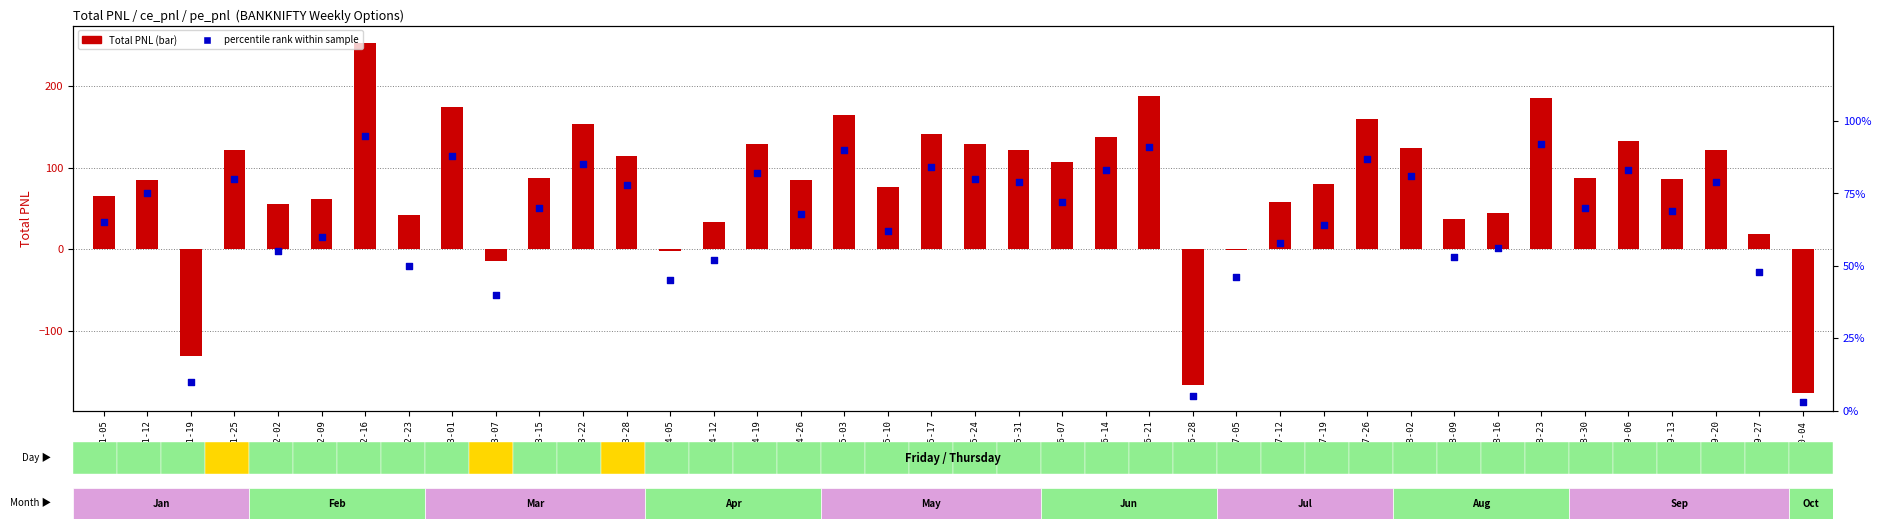

Which series reaches the maximum Y coordinate?

Total PNL